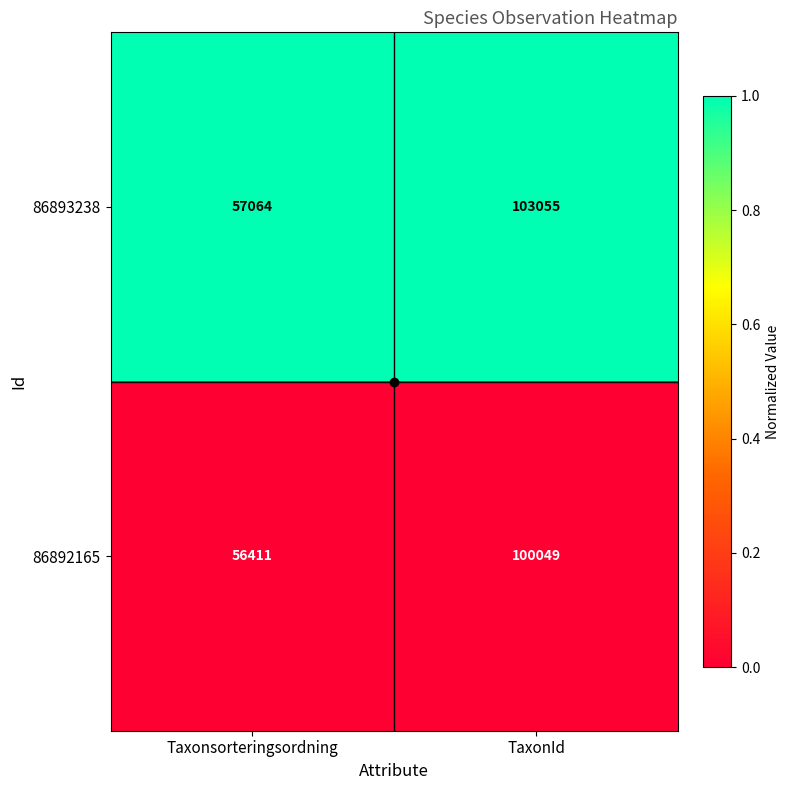

True or false: 86893238 has a value of 31837 at Taxonsorteringsordning.

False